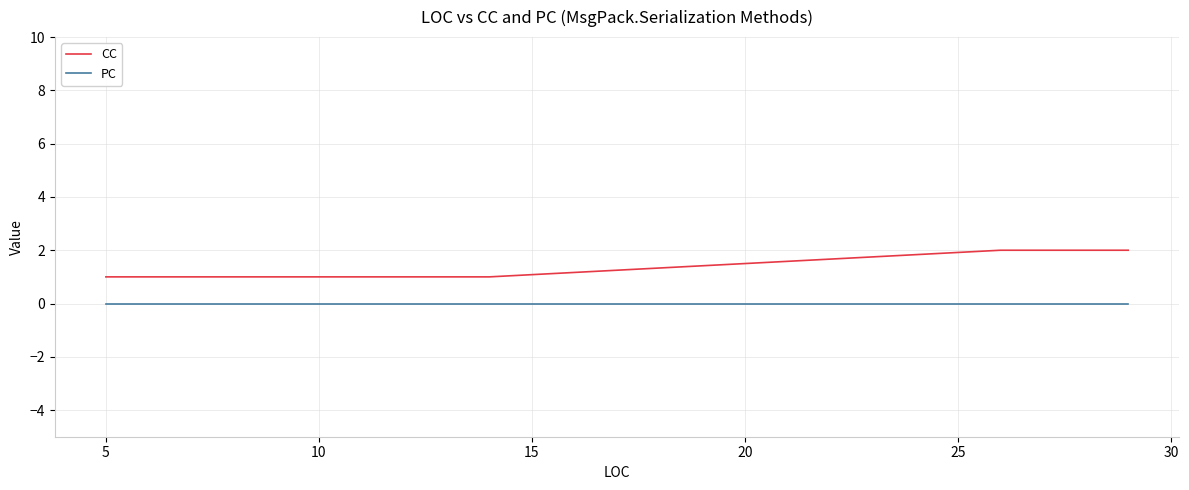

Is the value of CC at 15 greater than the value of PC at 15?

Yes